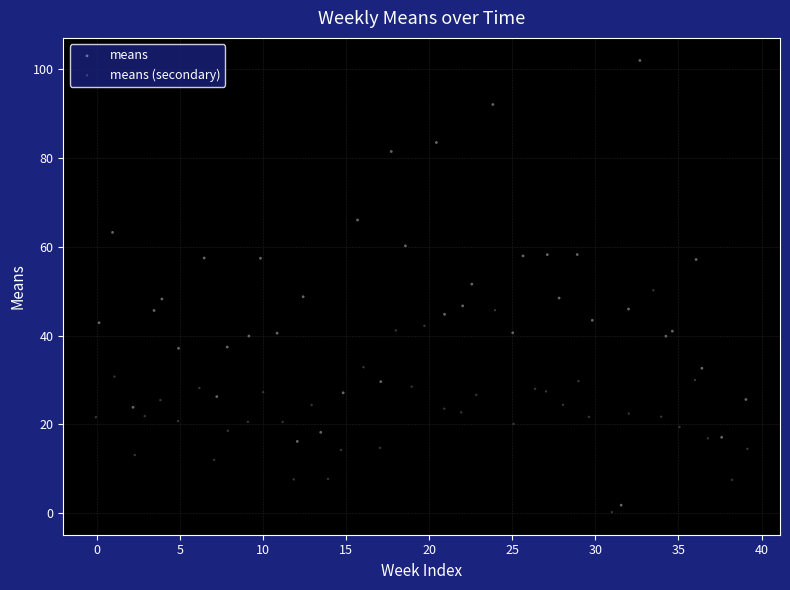

Which series reaches the maximum Y coordinate?

means